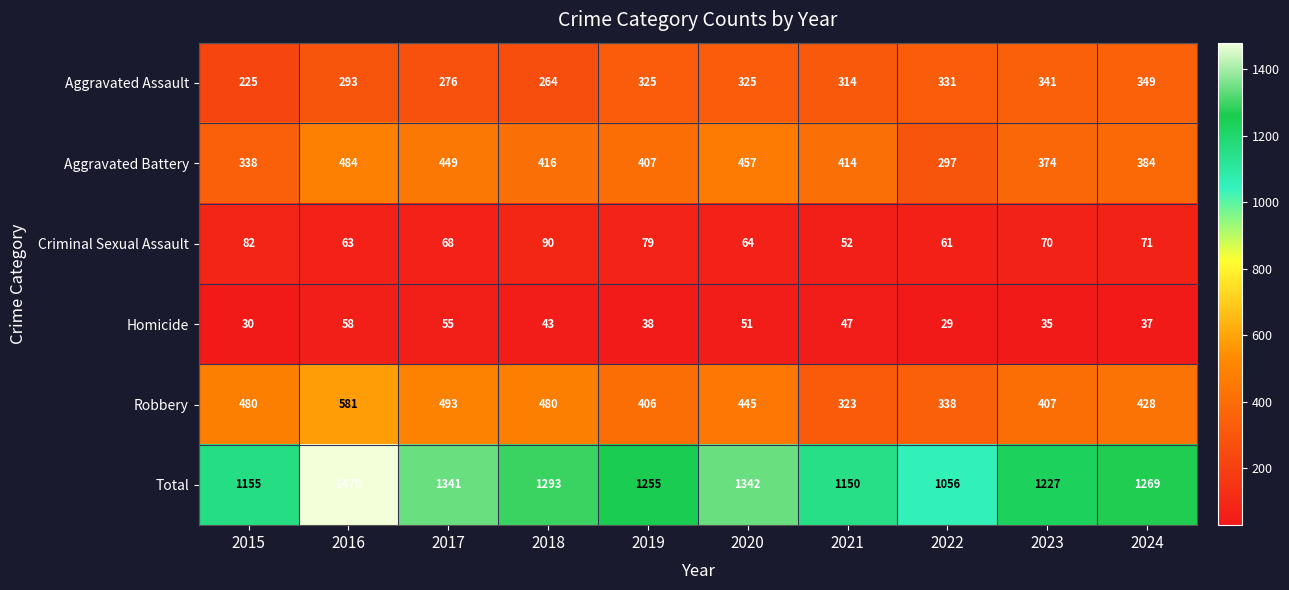

At which label does Aggravated Assault reach its minimum?

2015